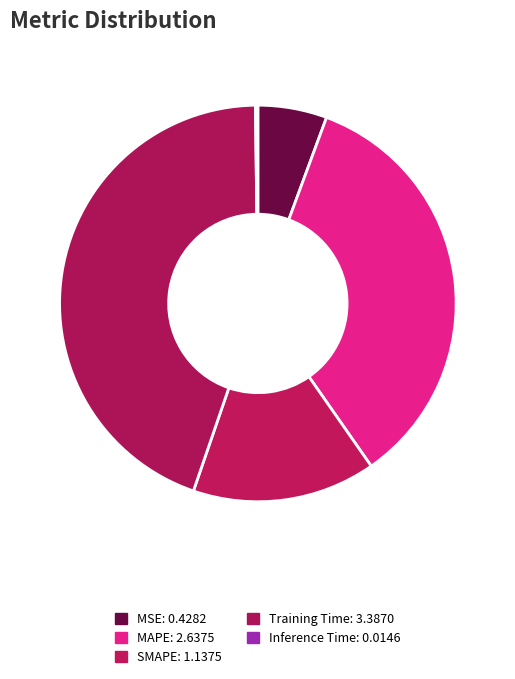

True or false: MSE accounts for 1% of the total.

False